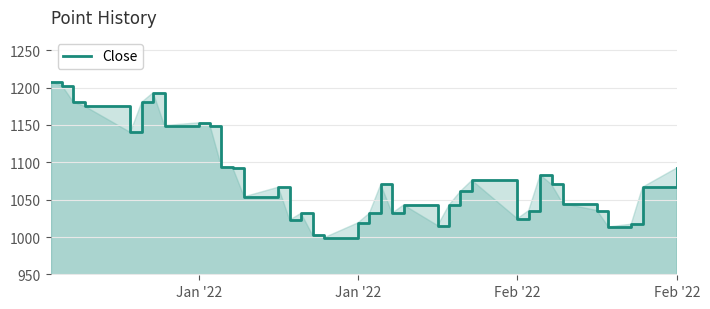

What is the label of the 2nd point from the left?

Jan '22